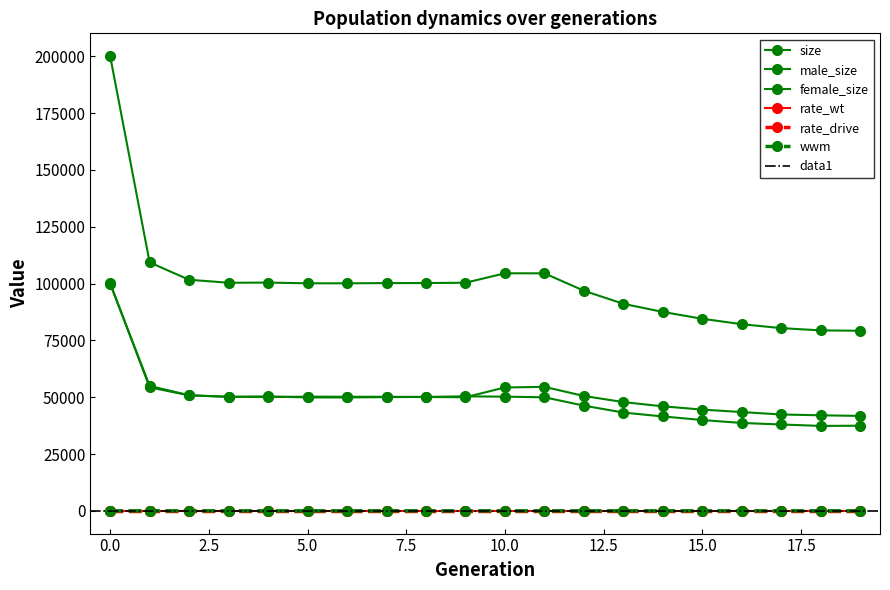

The value of female_size at 18 is 21297.3. True or false?

False